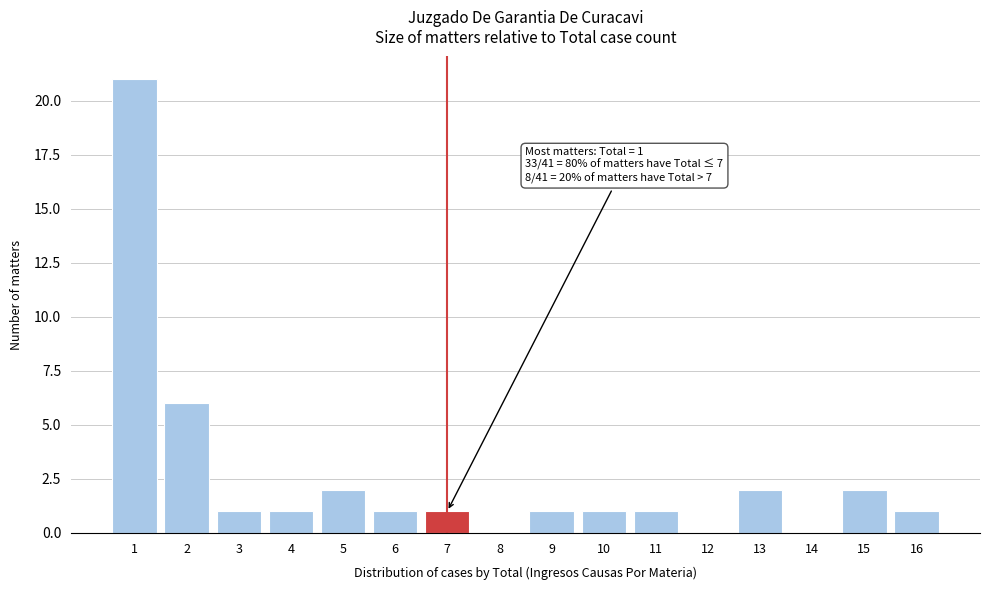

Reading left to right, what are all the values shown in this chart?

1=21	2=6	3=1	4=1	5=2	6=1	7=1	8=0	9=1	10=1	11=1	12=0	13=2	14=0	15=2	16=1